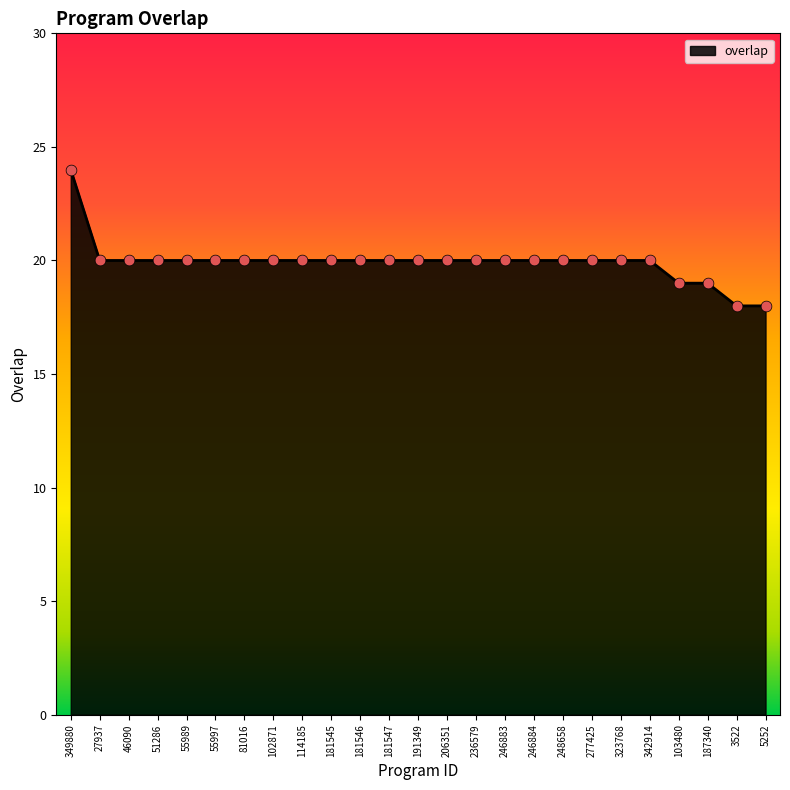

Approximately how many times larger is the value at 277425 compared to 323768?

1.0